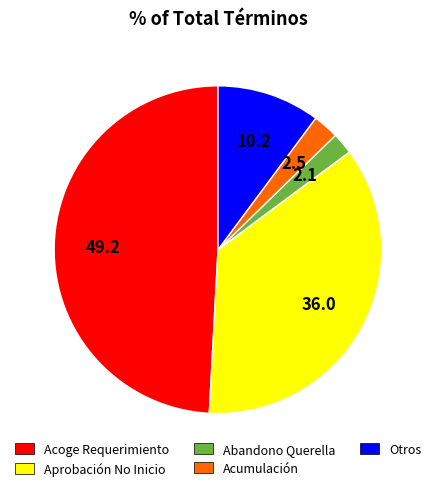

Combined, do Otros and Acoge Requerimiento account for over 50%?

Yes